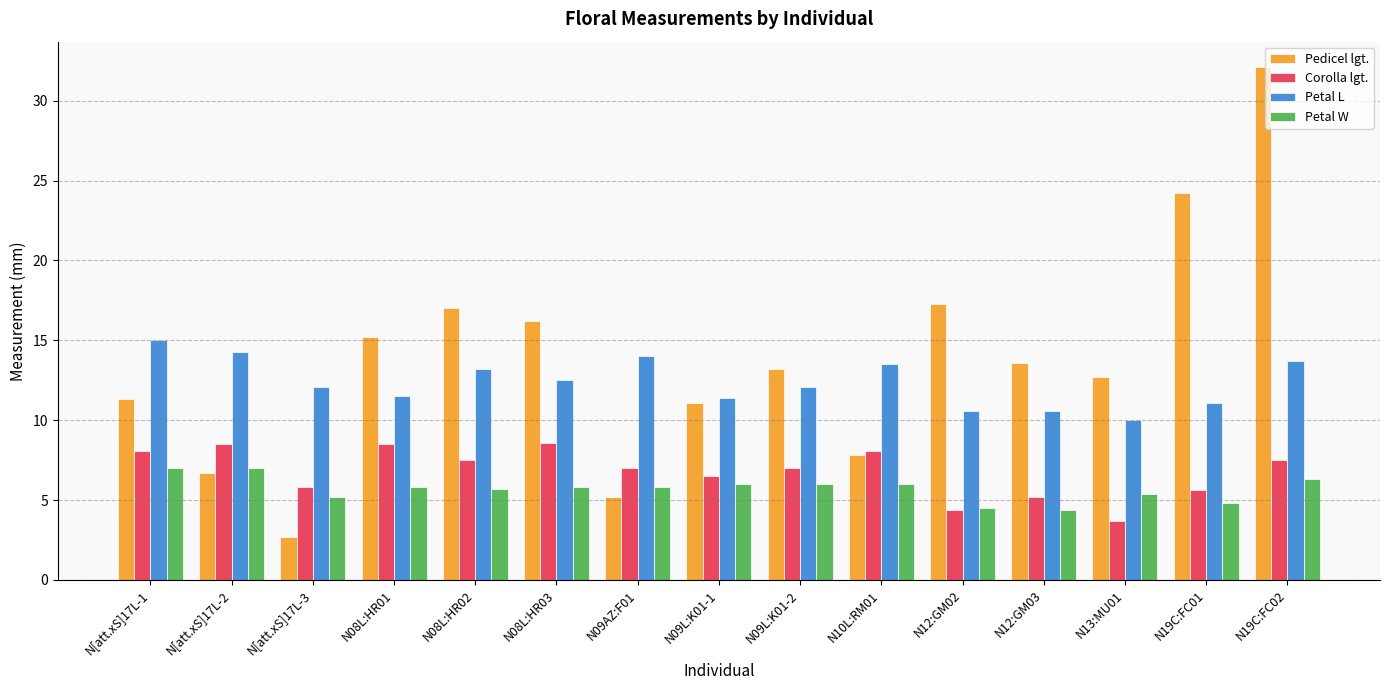

At which category is the sum across all series the highest?

N19C:FC02